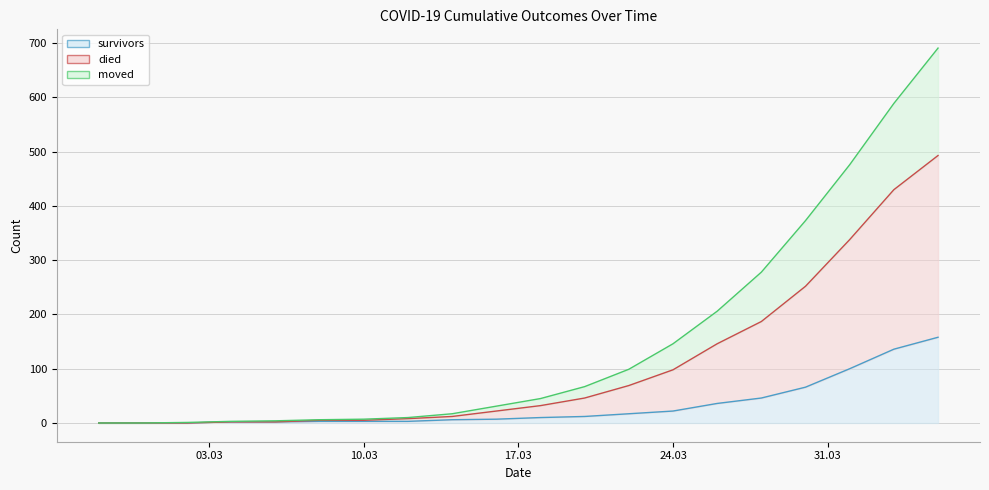

True or false: moved has more than 0 points higher than both neighbors.

False